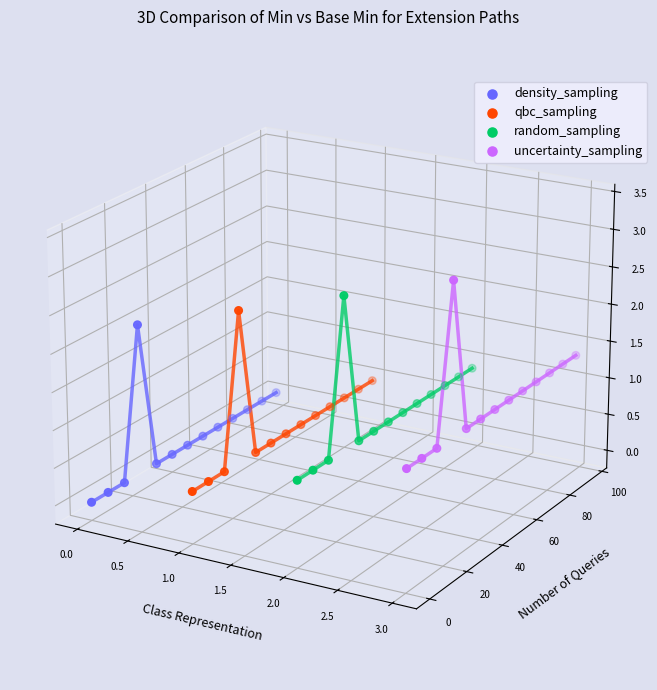

What are all the series names shown in the legend?

density_sampling, qbc_sampling, random_sampling, uncertainty_sampling